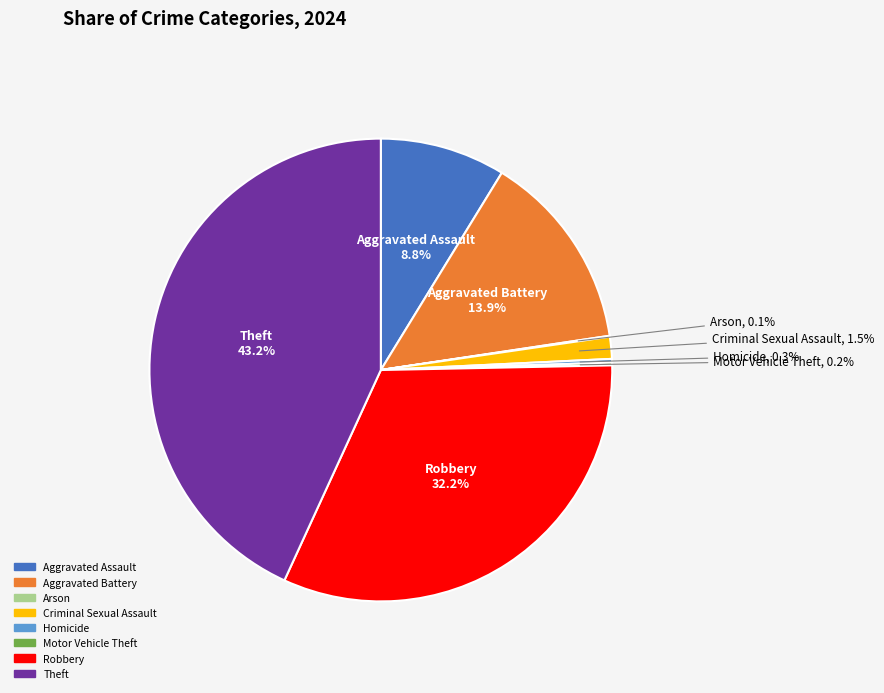

Which slice is the largest?

Theft